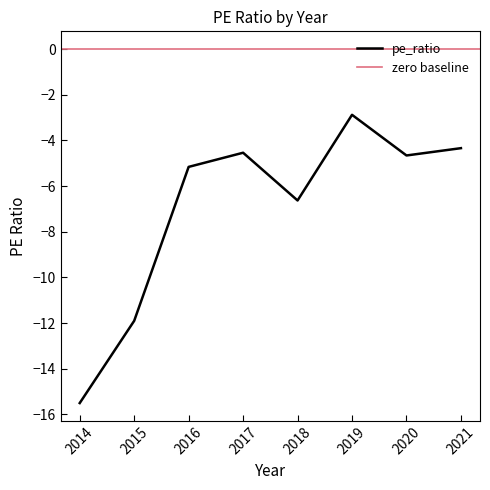

Count the number of categories in the chart.

8